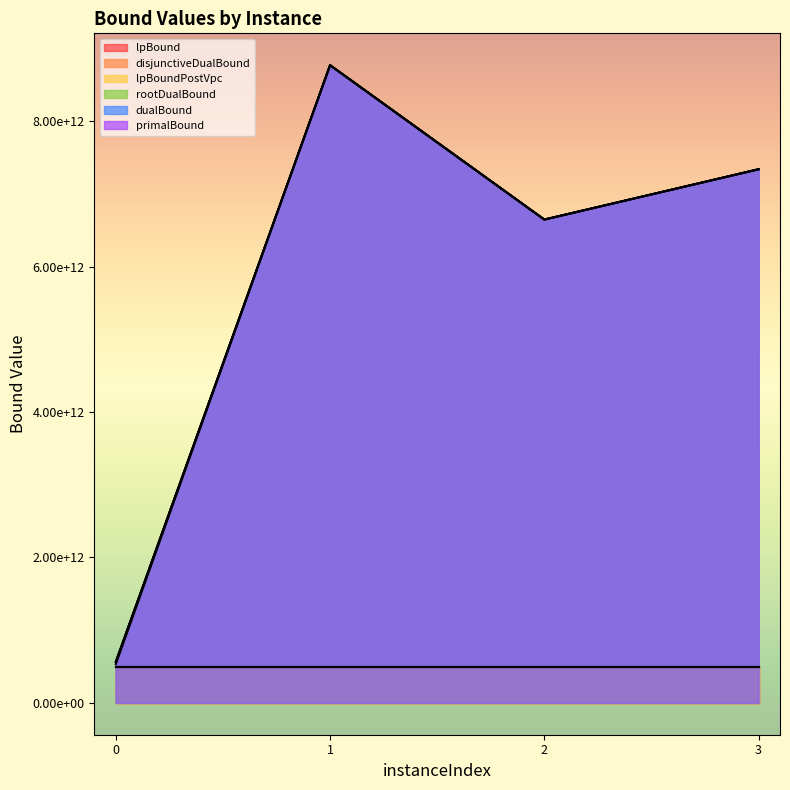

Reading left to right, transcribe all the data shown in this chart.

lpBound: 499999999913.2	499999640215.2	499999668347.5	499998701764.6
disjunctiveDualBound: 499999999913.2	499999640215.2	499999668347.5	499998701764.6
lpBoundPostVpc: 499999999913.2	499999640215.2	499999668347.5	499998701764.6
rootDualBound: 533930930050.4	8773553882209.2	6649647199553.7	7341903115569.7
dualBound: 564975385891.3	8773557243802.2	6649650077700.8	7341916501639.7
primalBound: 565031772277.2	8773557243802.2	6649650077700.8	7341916501639.7